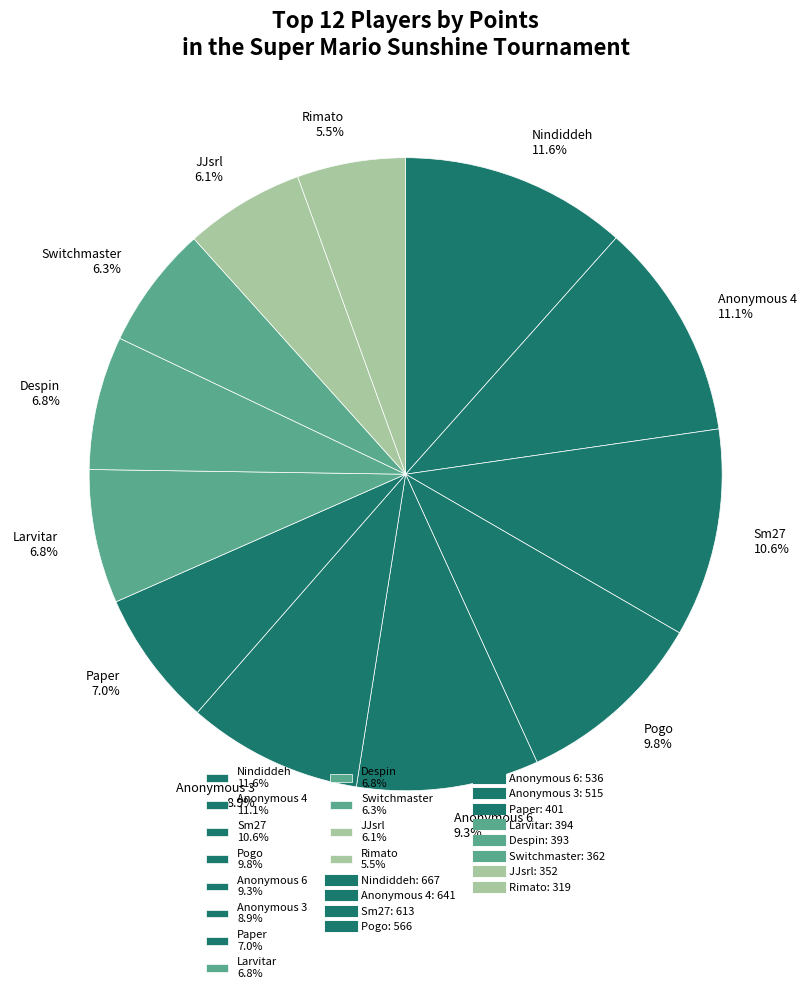

To the nearest percent, what is the difference between the largest and smallest slice percentages?

6%